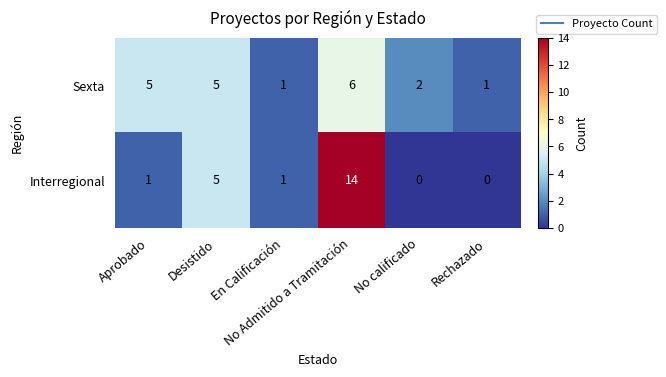

Which series has the widest spread of values?

Interregional